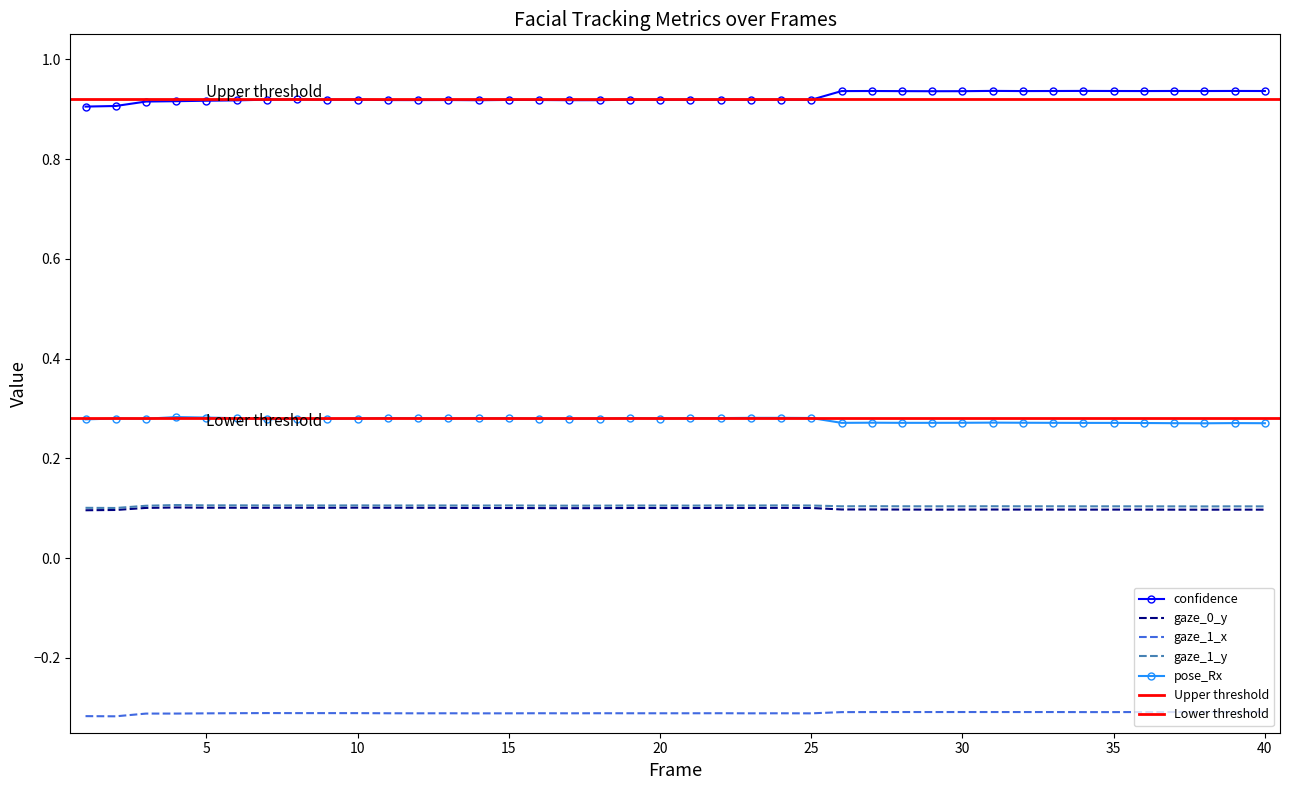

What is the value of the confidence point at the 15th from the left?

0.9